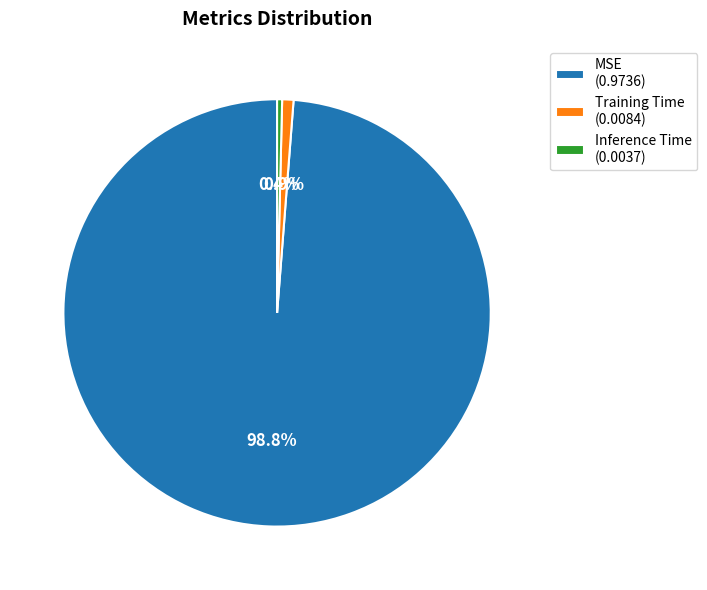

Does MSE represent more than half of the total?

Yes